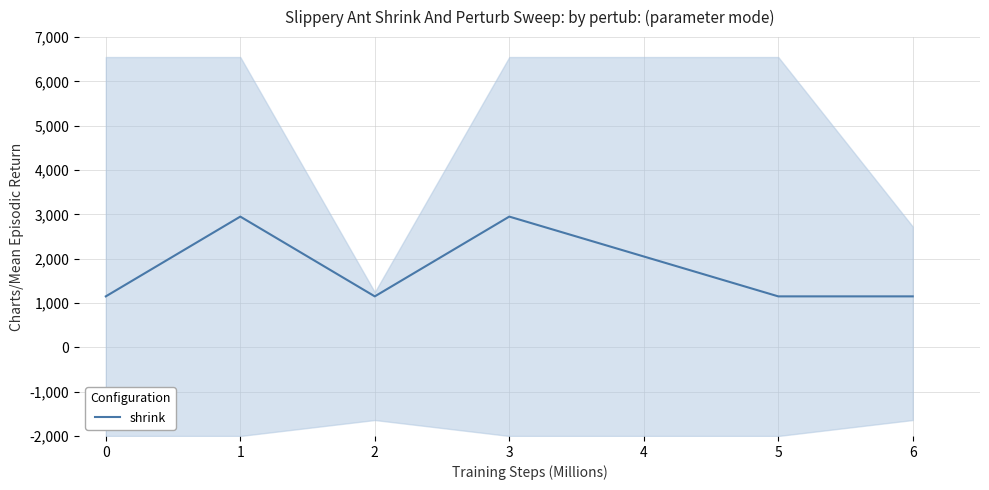

The shrink series shows 1801 at 0. True or false?

False